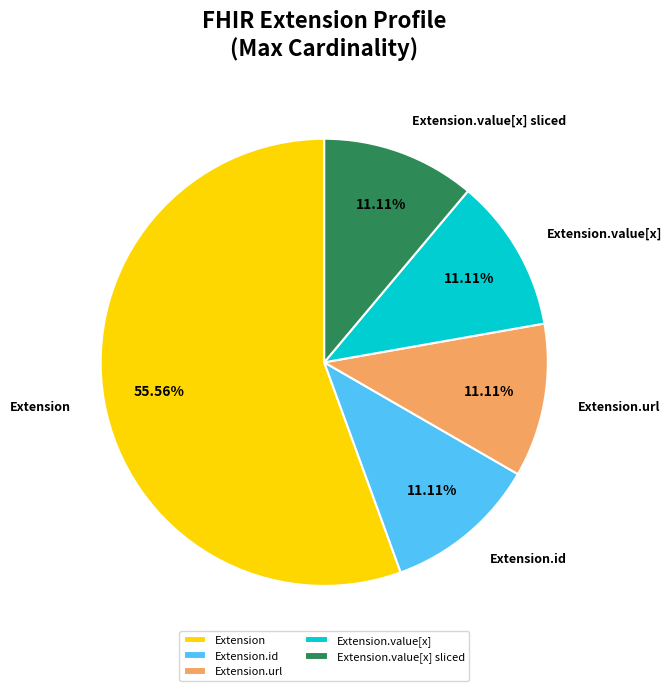

Does any single category account for the majority?

Yes